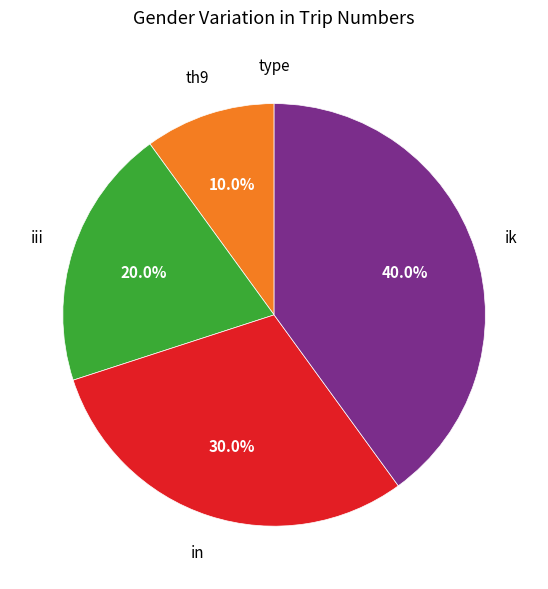

Does any single category account for the majority?

No